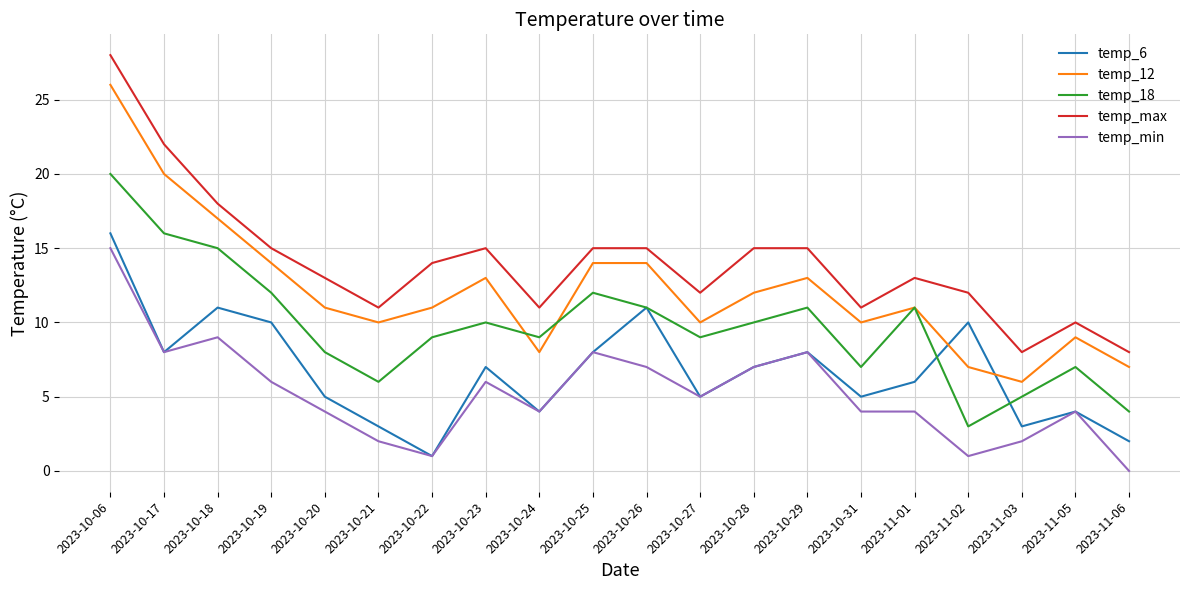

Rank the series by their maximum value, from highest to lowest.

temp_max, temp_12, temp_18, temp_6, temp_min